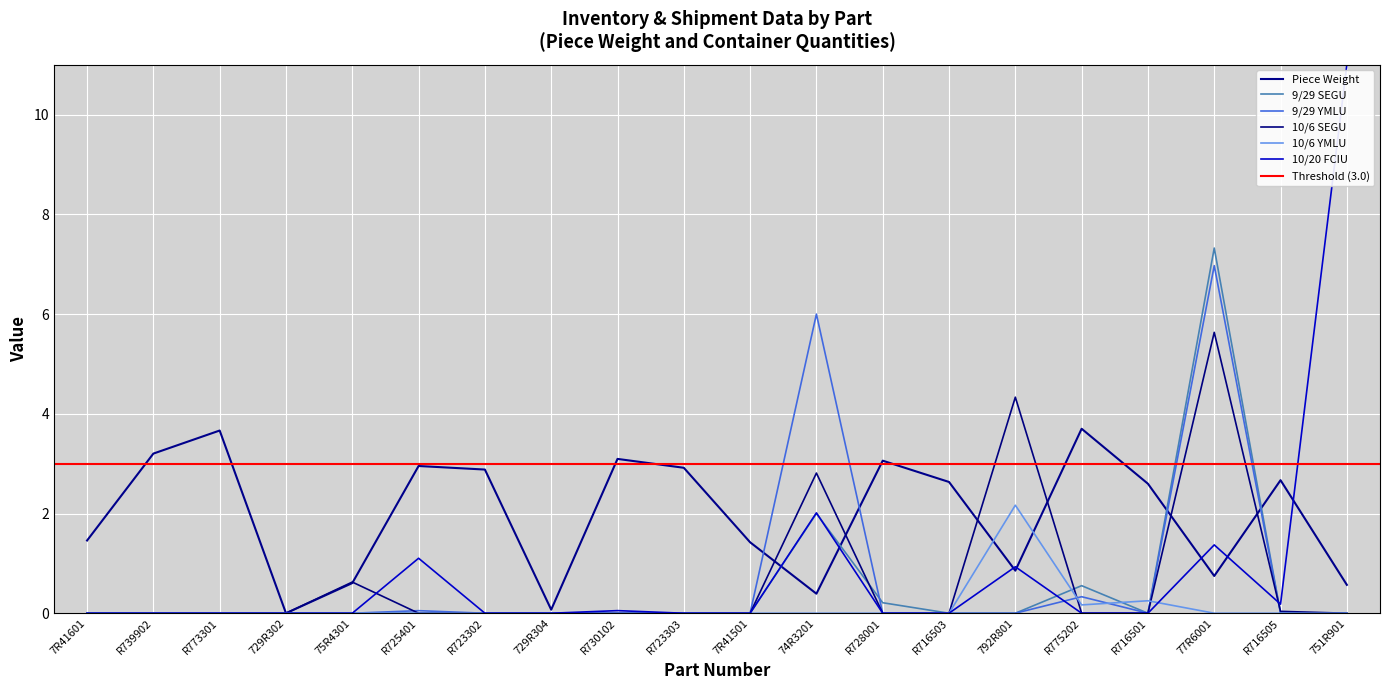

Is it true that 10/6 YMLU equals 0.0 at R716503?

True